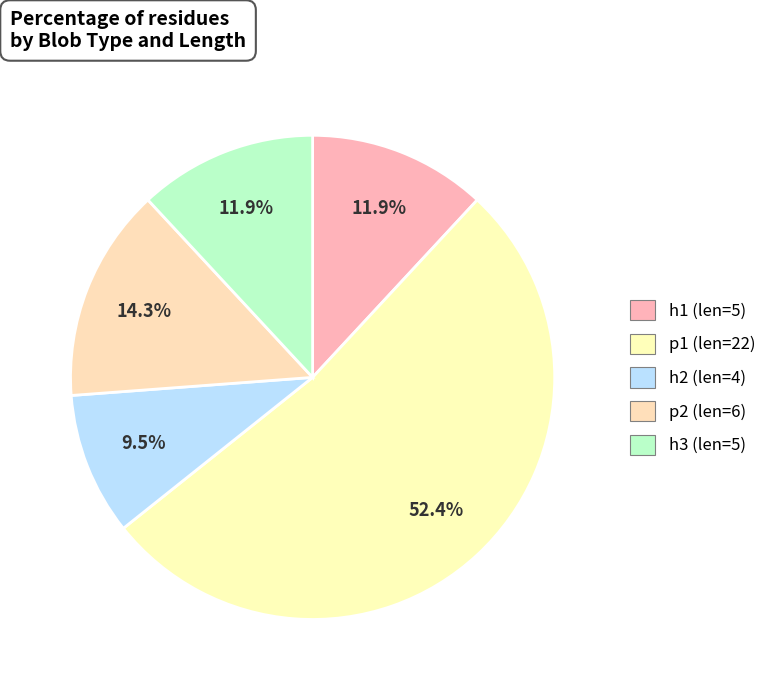

What is the smallest slice in the pie chart?

h2 (len=4)